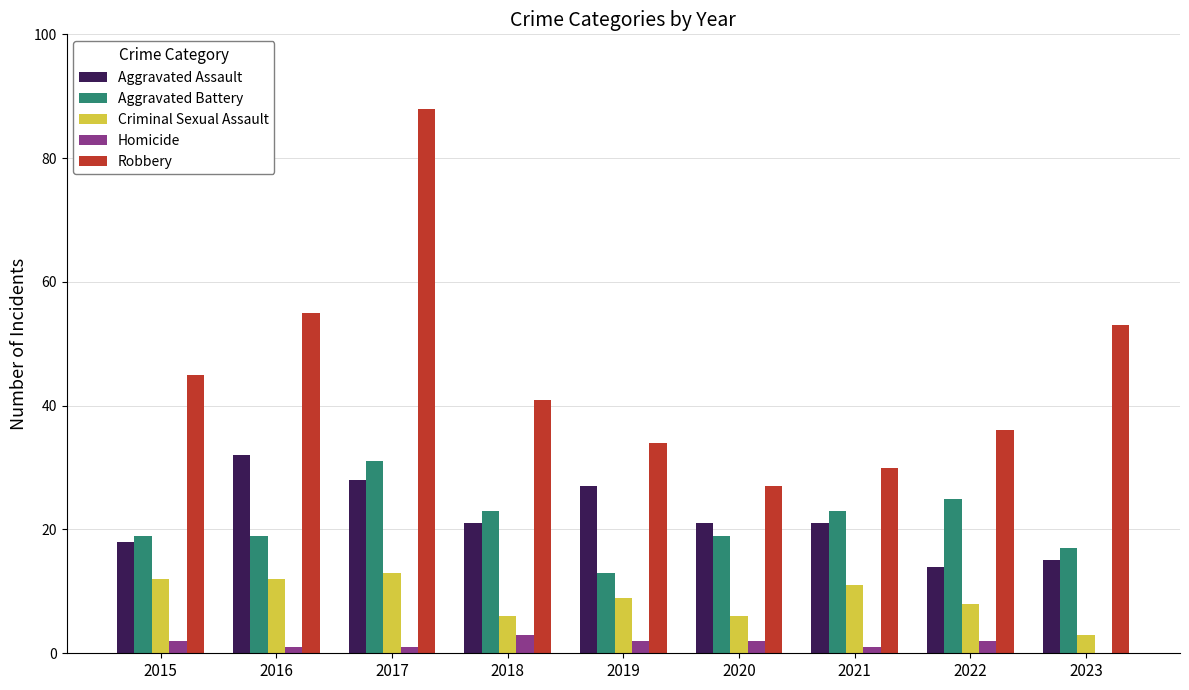

What is the approximate value of Criminal Sexual Assault at 2023?

3